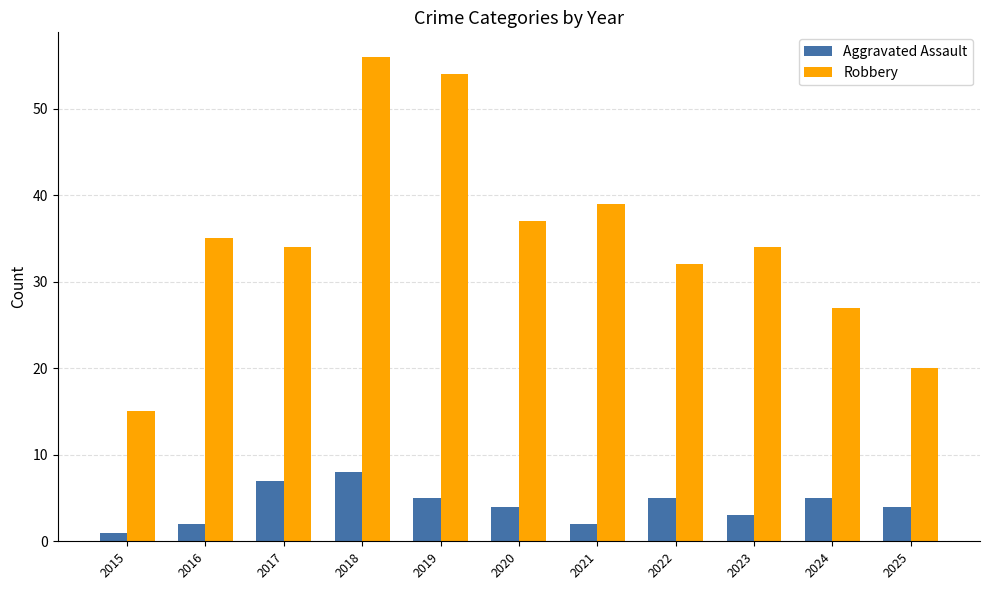

How many series are shown in this chart?

2